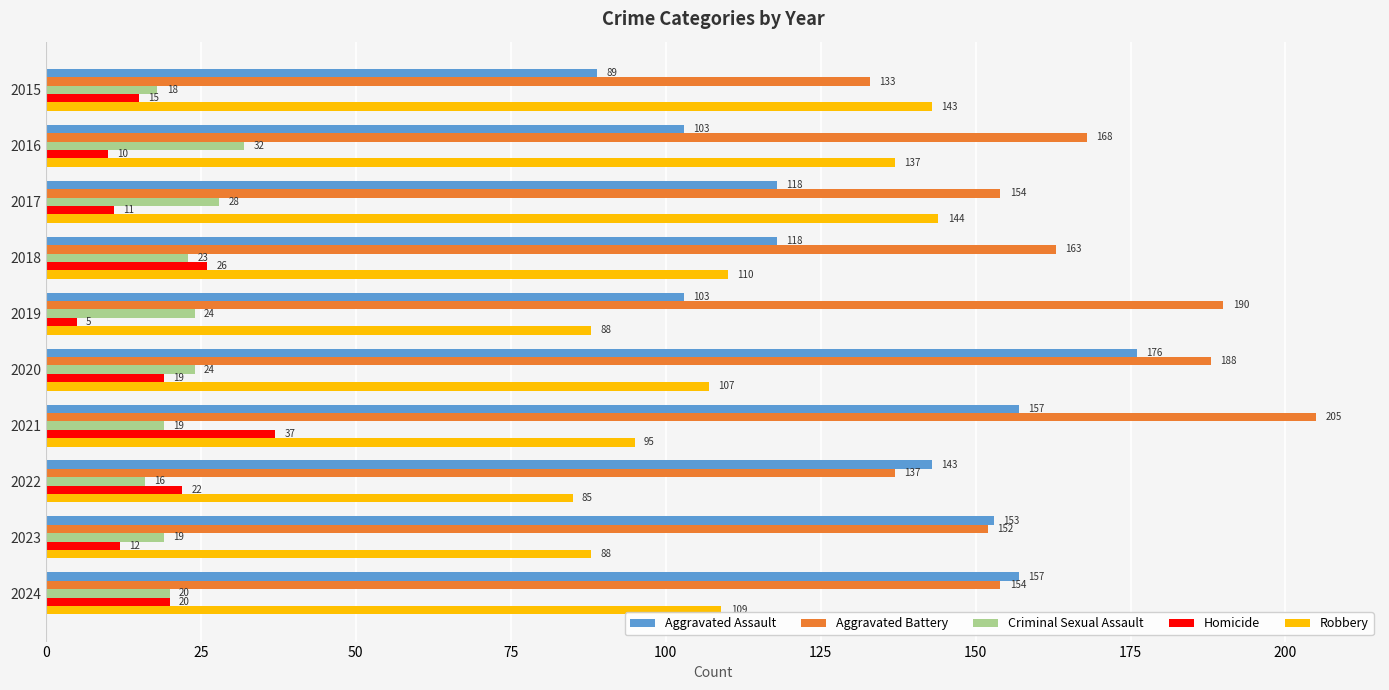

How many categories are shown in the chart?

10